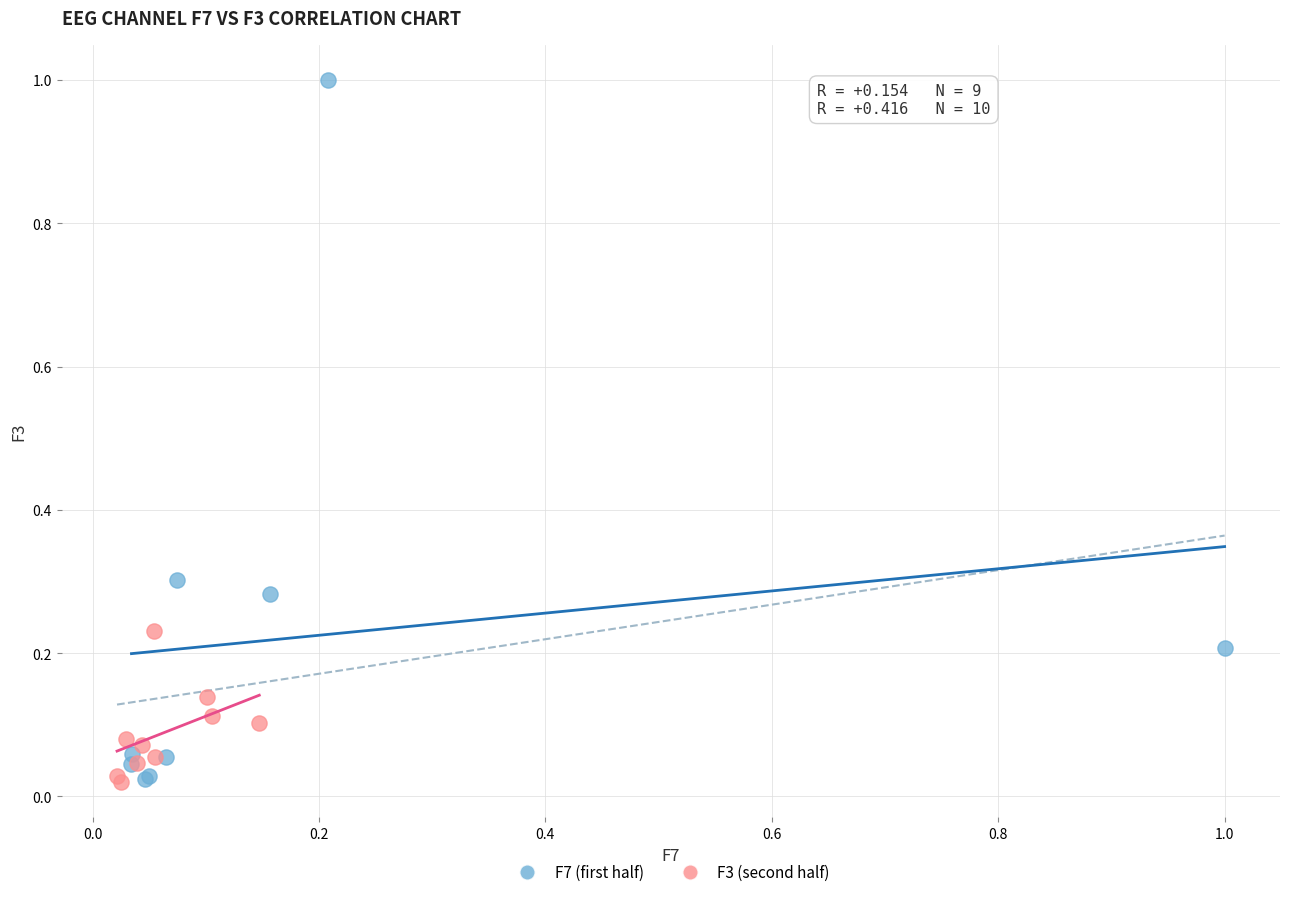

Which series has the largest Y range (max minus min)?

F7 (first half)